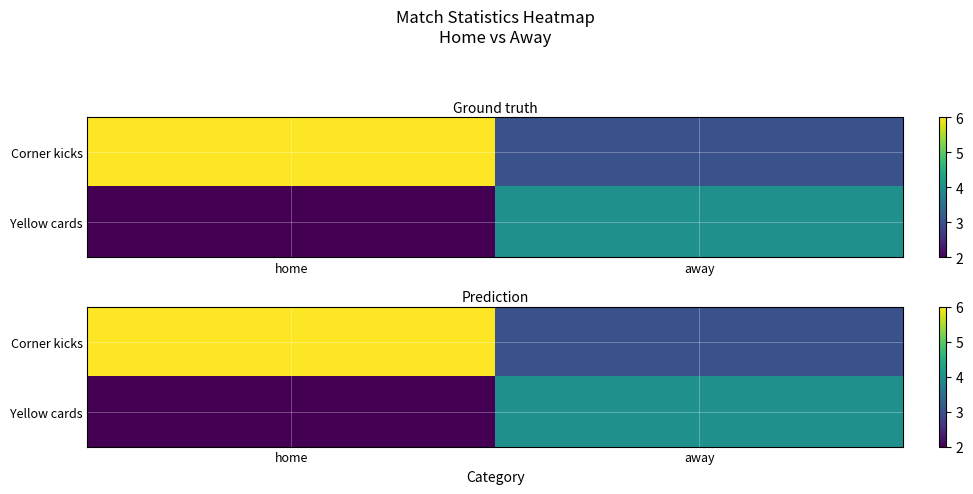

At which label is Yellow cards closest to 3?

home